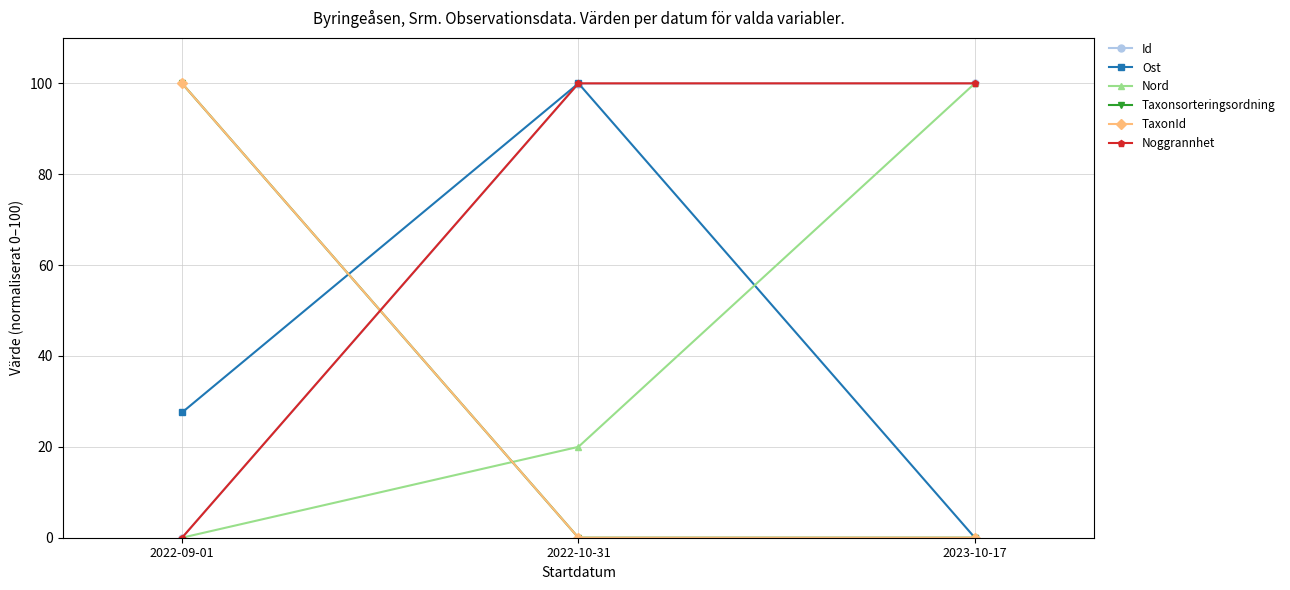

Is this an area chart (filled region under the line)?

No